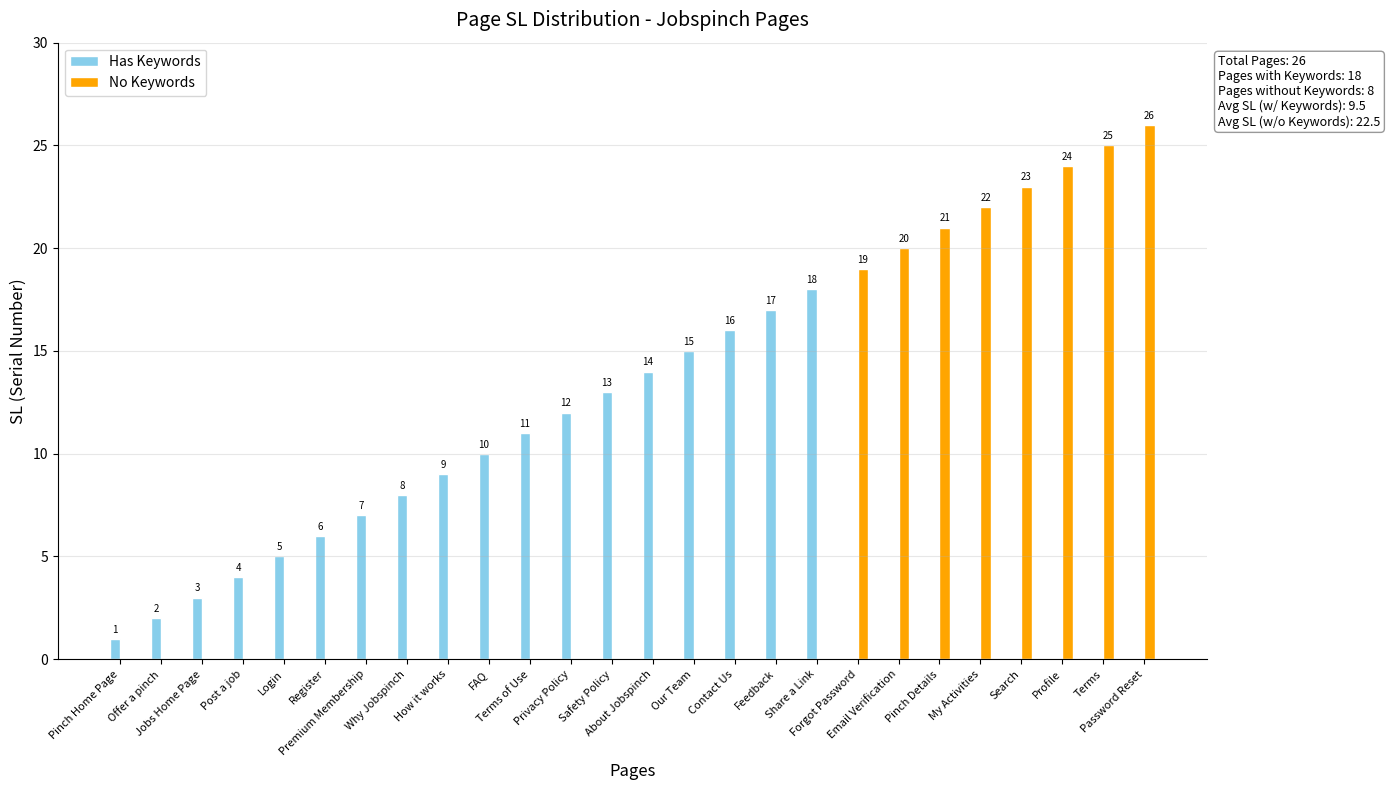

What is the maximum value shown in the chart?

26